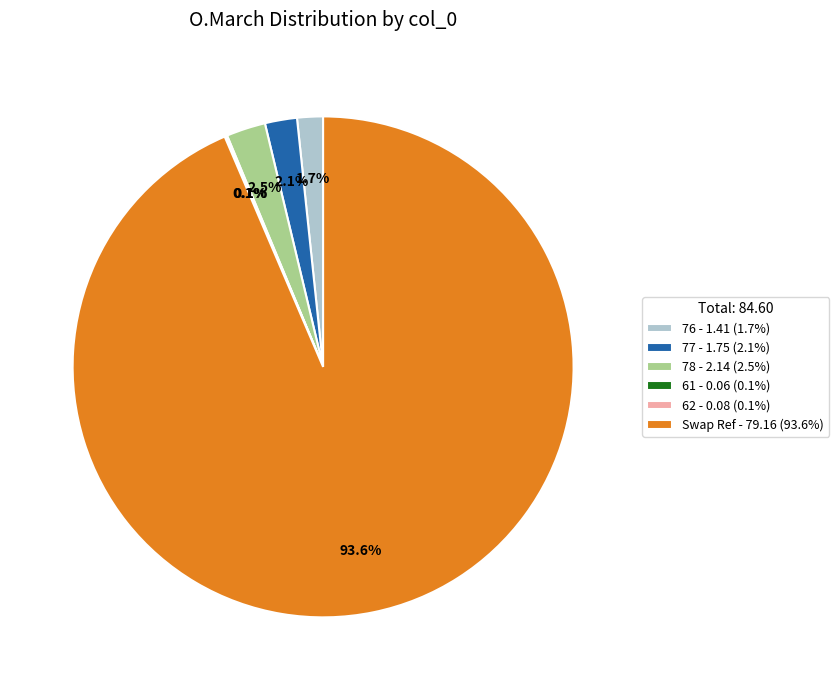

Is there any slice that represents more than half of the pie?

Yes